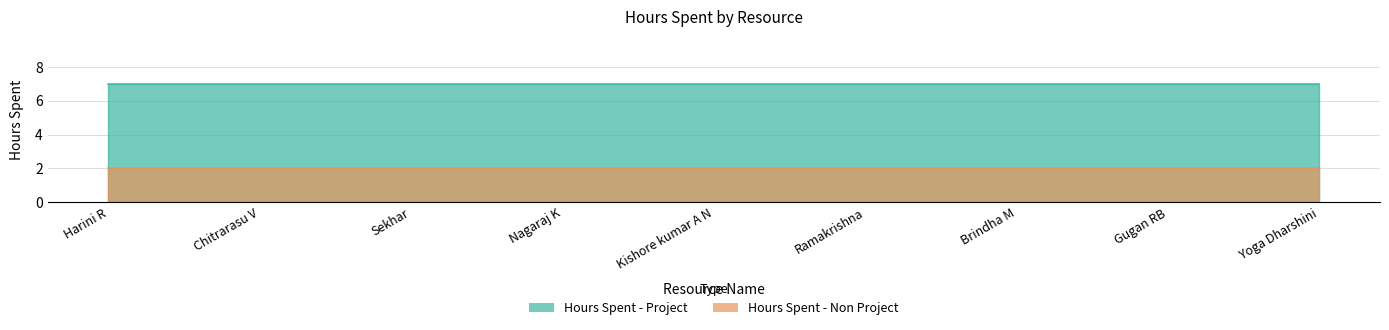

List the series in order of their peak value, highest first.

Hours Spent - Project, Hours Spent - Non Project